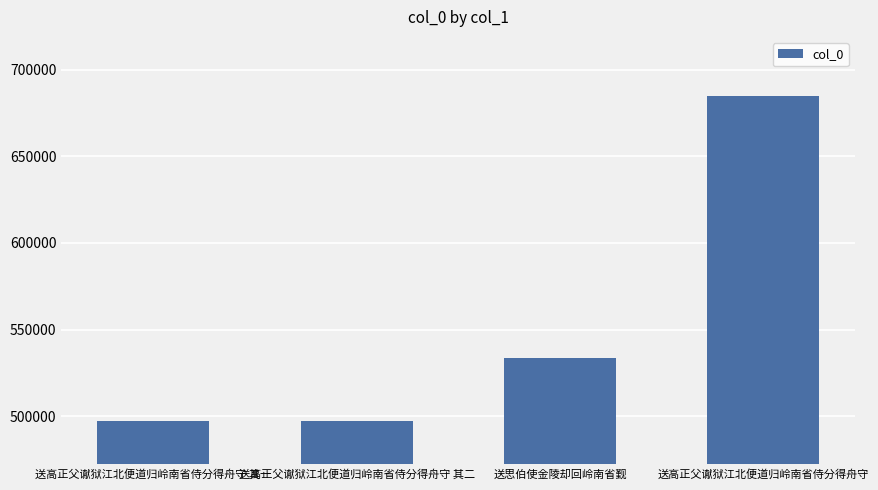

What is the difference between the values at 送高正父谳狱江北便道归岭南省侍分得舟守 其二 and 送高正父谳狱江北便道归岭南省侍分得舟守 其一?

1